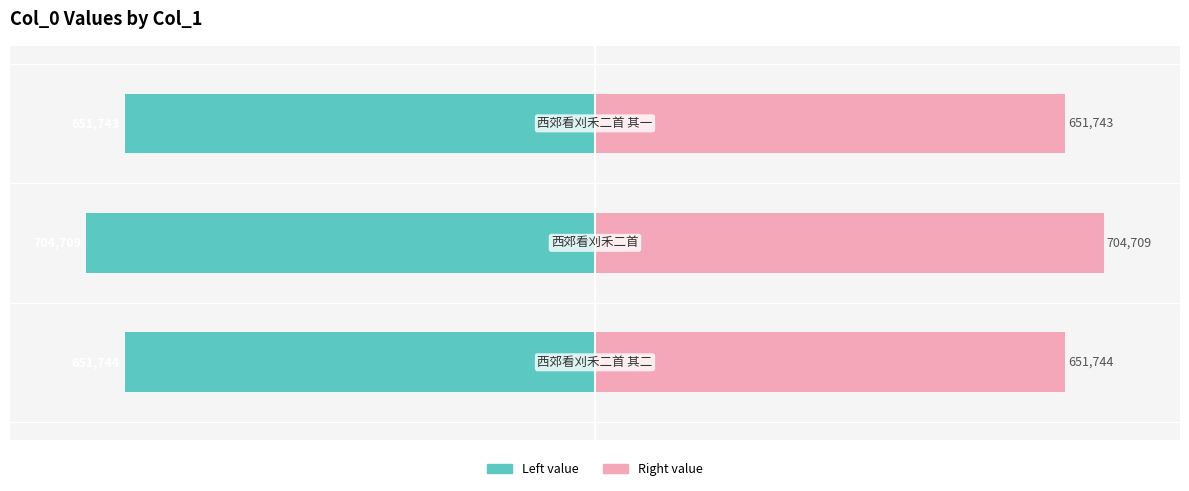

How many bars are there in each group?

2